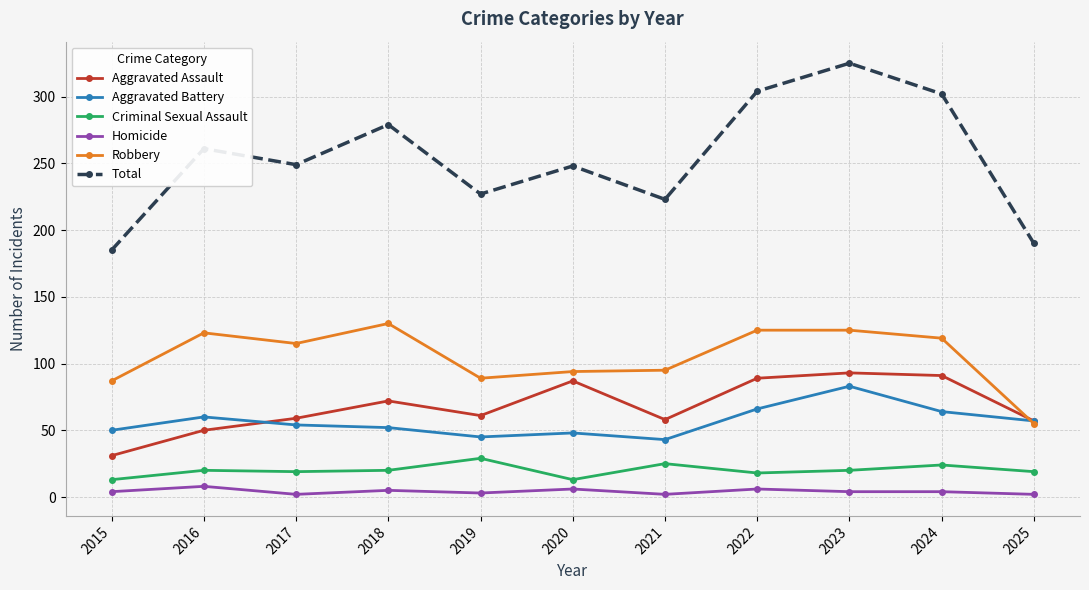

What is the difference between the Total values at 2025 and 2016?

71